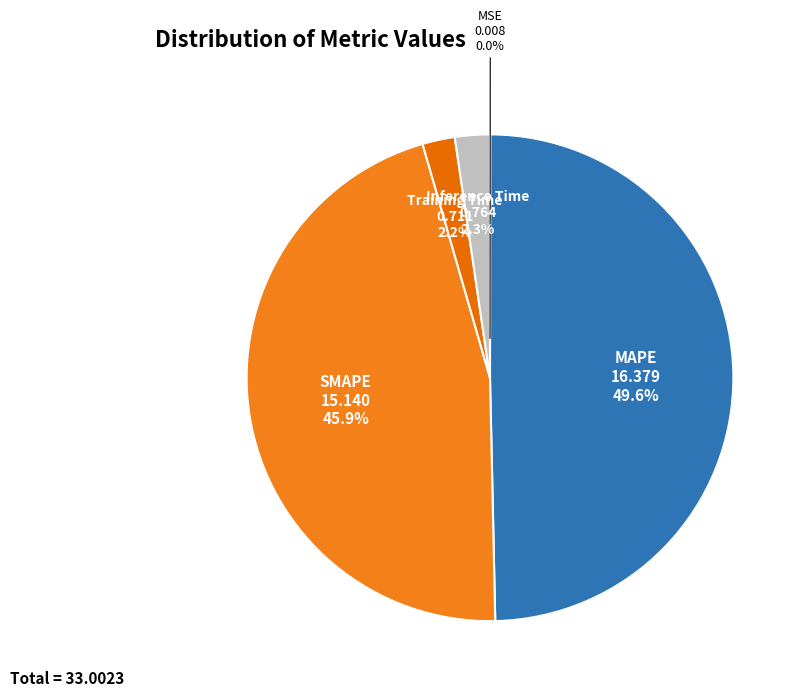

Which category has the biggest portion of the pie?

MAPE